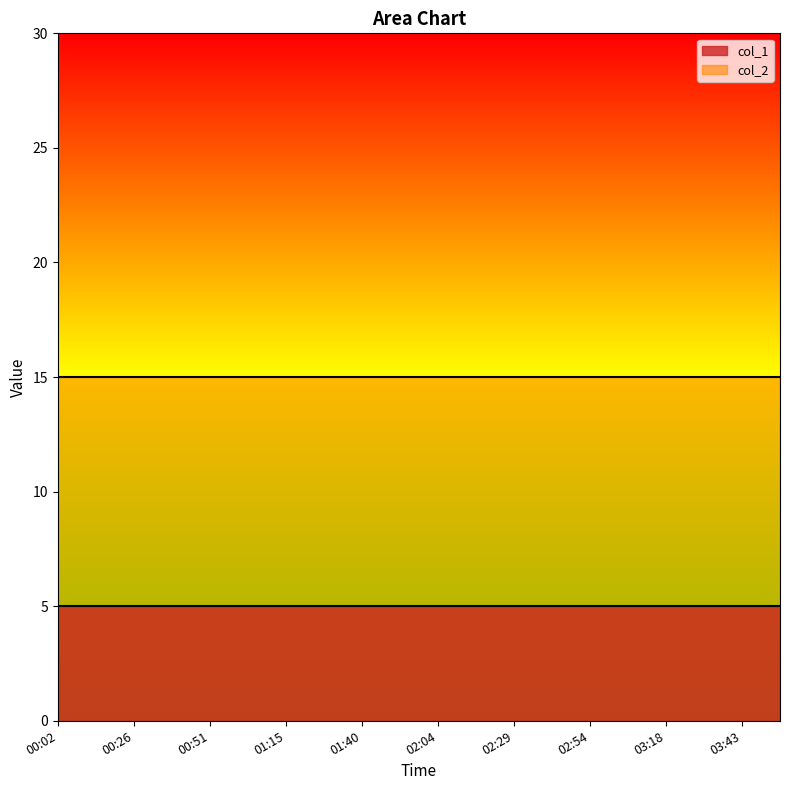

What is the value of the col_2 point at the 19th from the left?

15